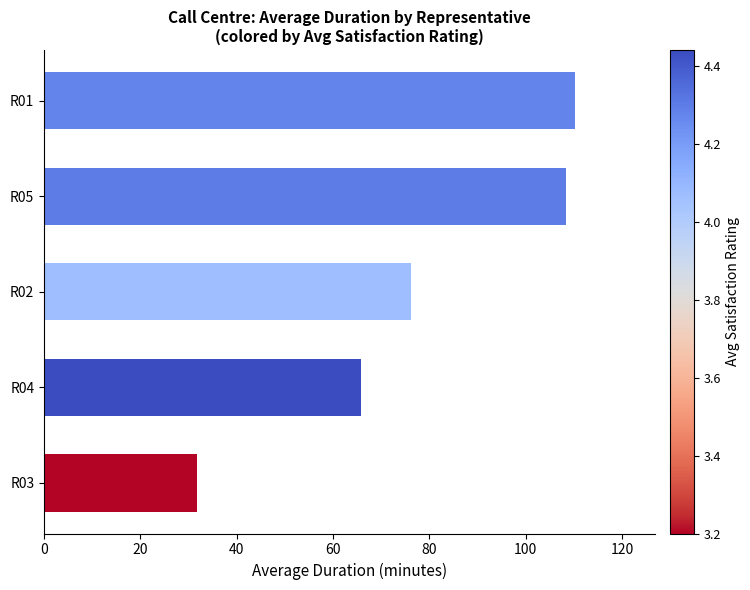

What is the smallest value displayed?

31.7